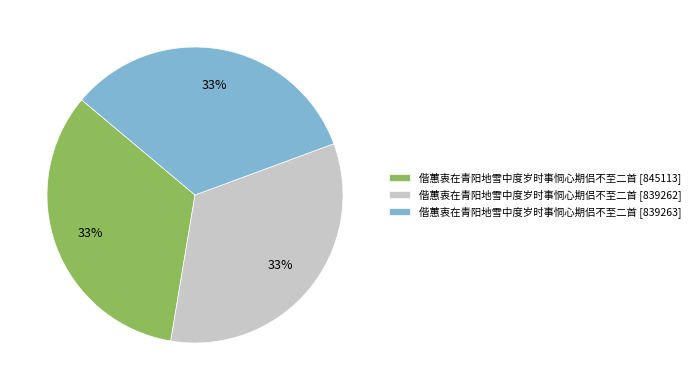

To the nearest percent, what portion does 偕蕙衷在青阳地雪中度岁时事恫心期侣不至二首 [845113] represent?

33%